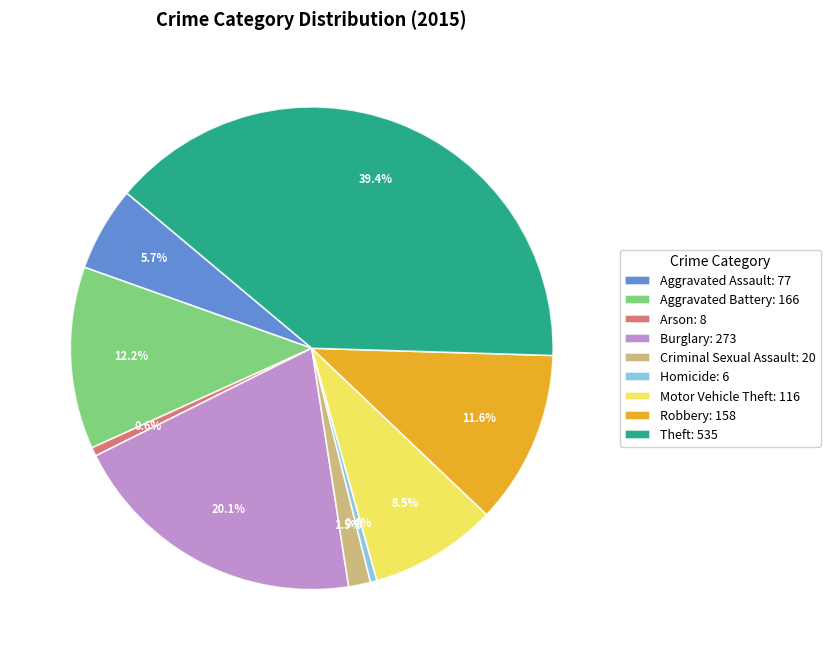

Does Theft: 535 account for over 50% of the chart?

No